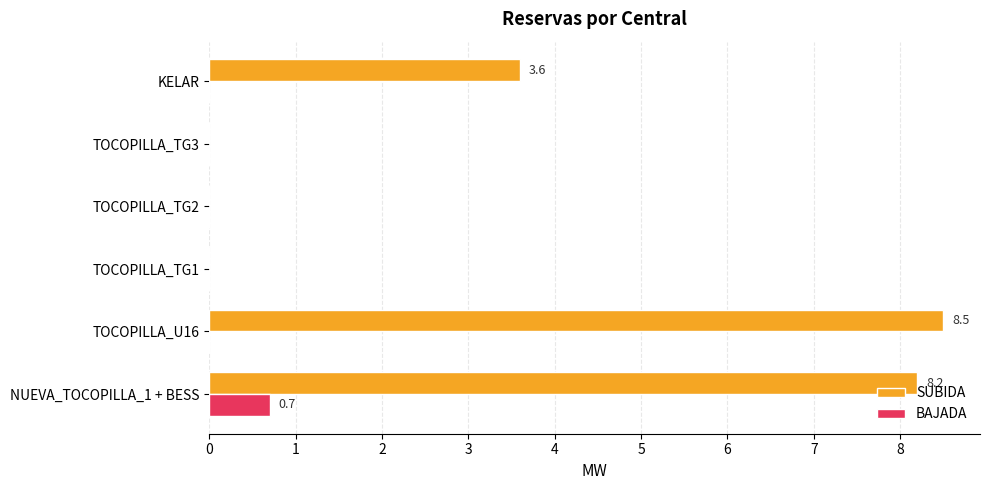

Count the BAJADA values in the range 0 to 1.

6